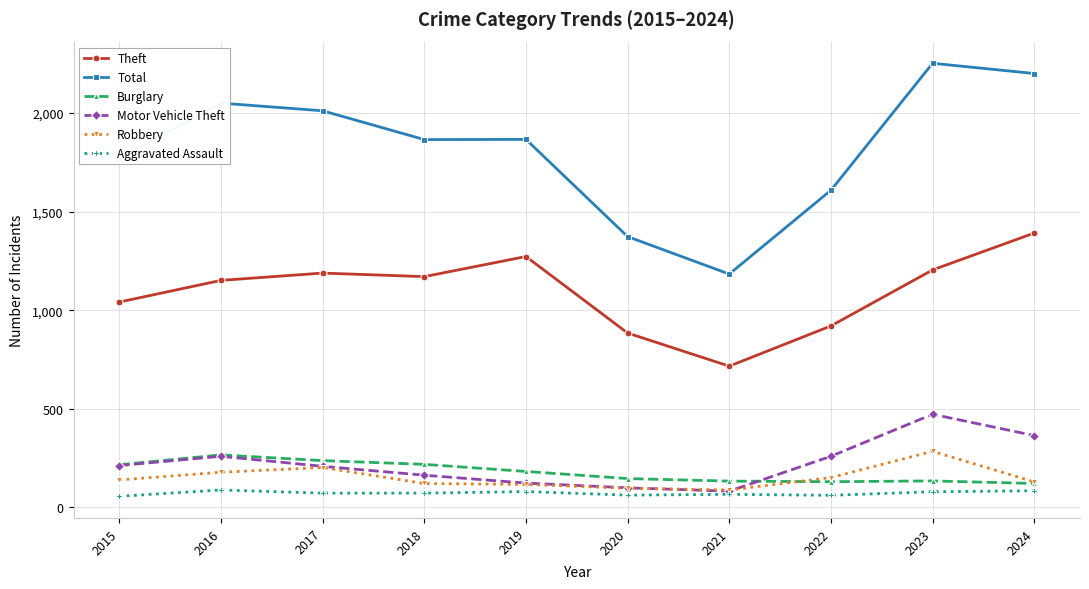

How many series are shown in this chart?

6